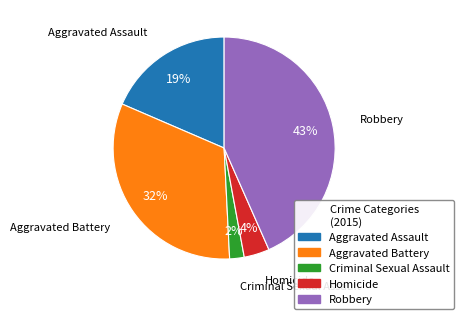

What percentage is the Homicide slice, to the nearest percent?

4%